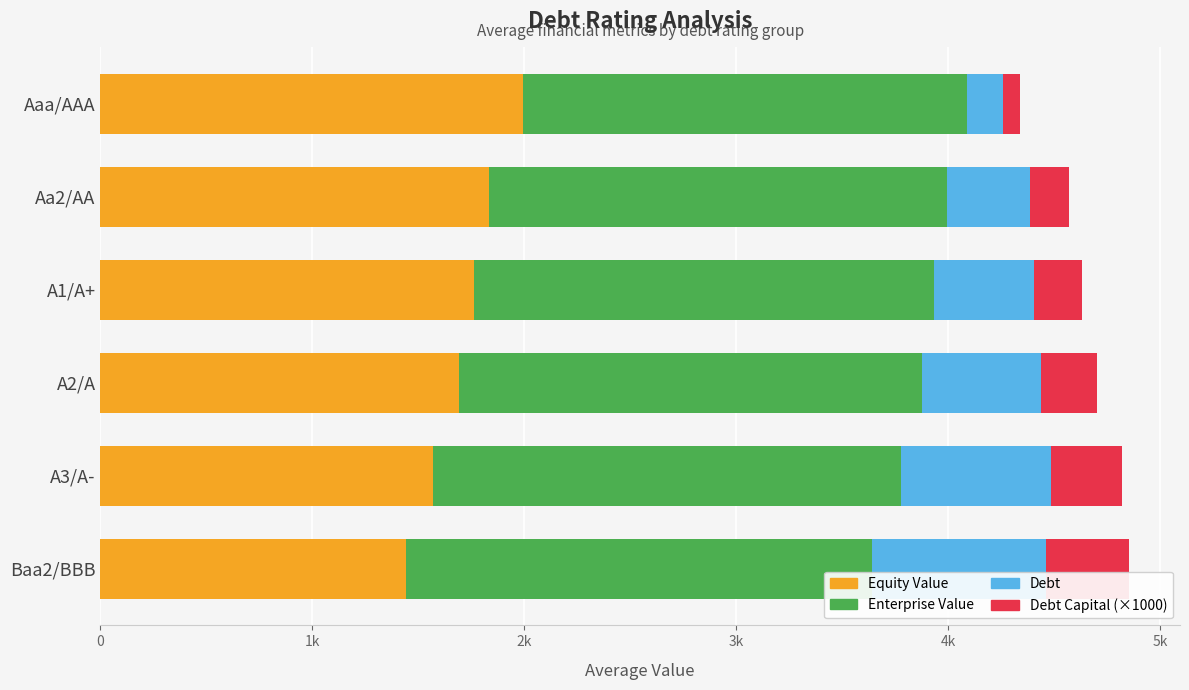

What are all the series names shown in the legend?

Equity Value, Enterprise Value, Debt, Debt Capital (×1000)